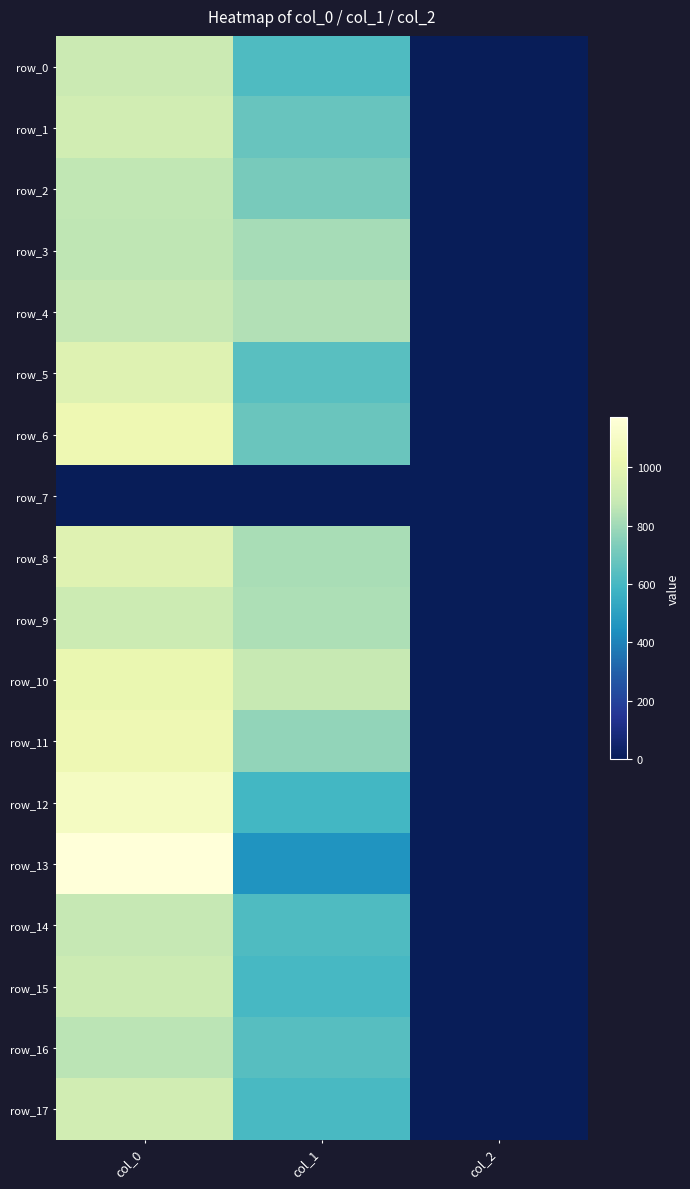

The row_9 series shows 826.9 at col_1. True or false?

True